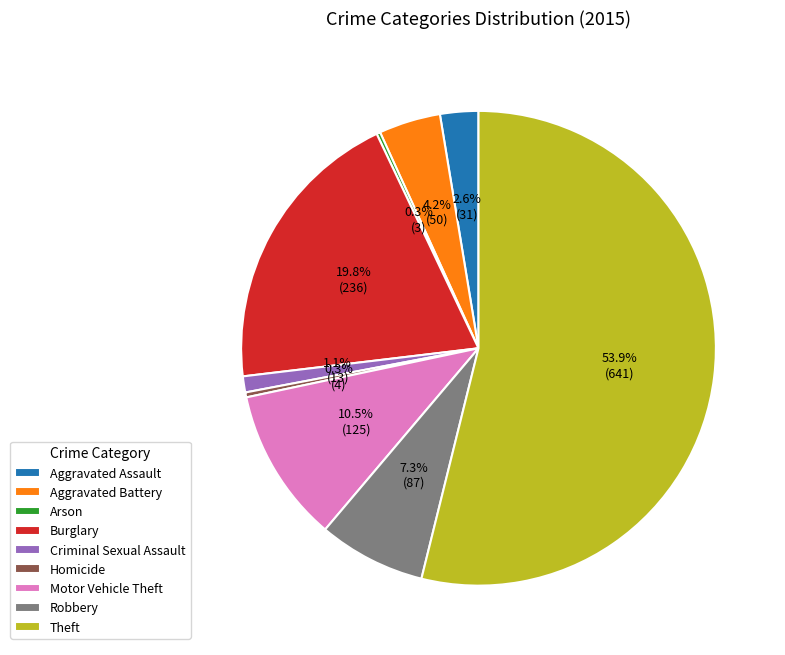

What is the ratio of the value at Burglary to the value at Aggravated Battery?

4.7